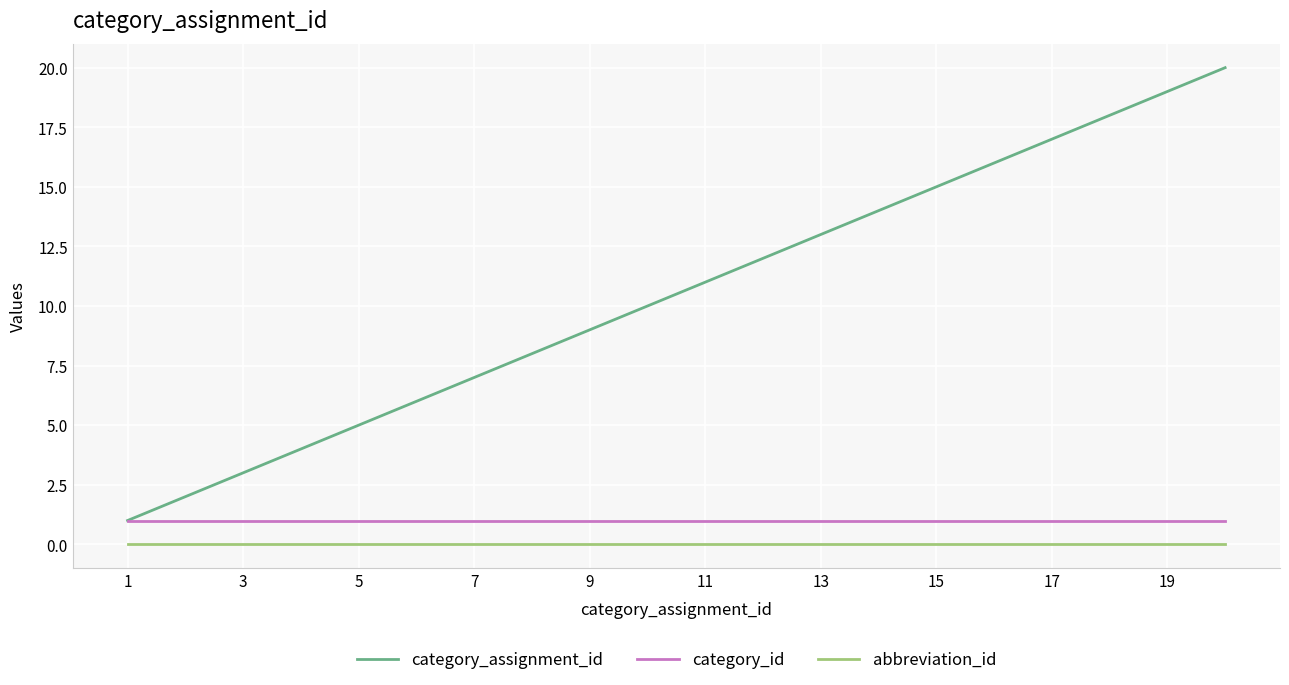

What is the maximum value shown in the chart?

20